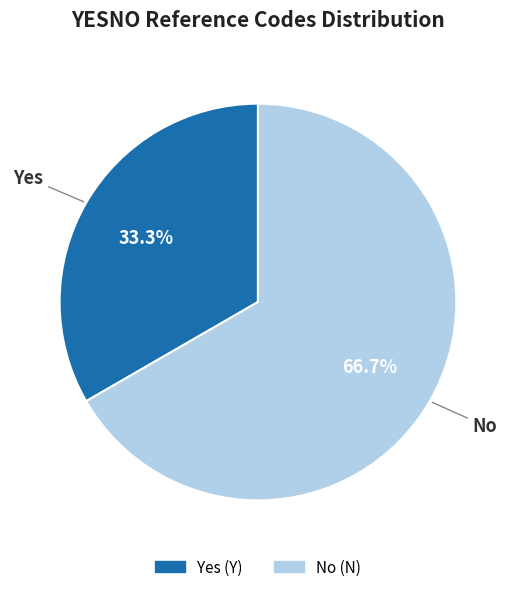

Is there a majority slice in this chart?

Yes